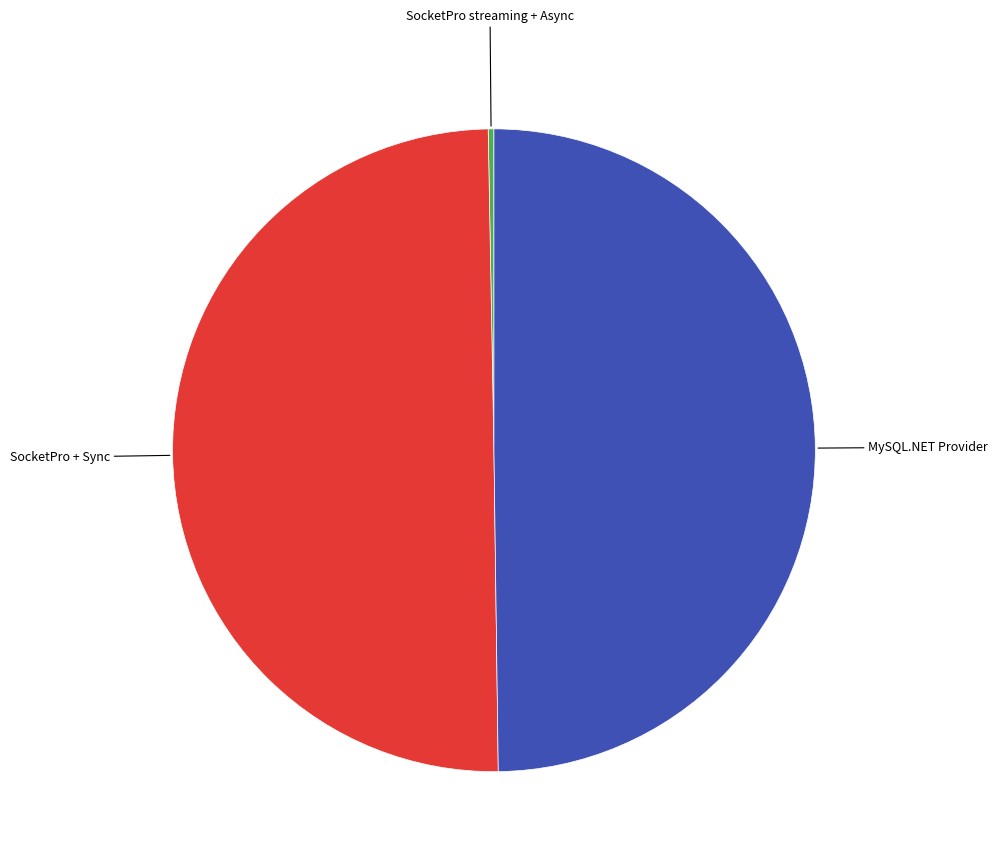

Which slice is the smallest?

SocketPro streaming + Async